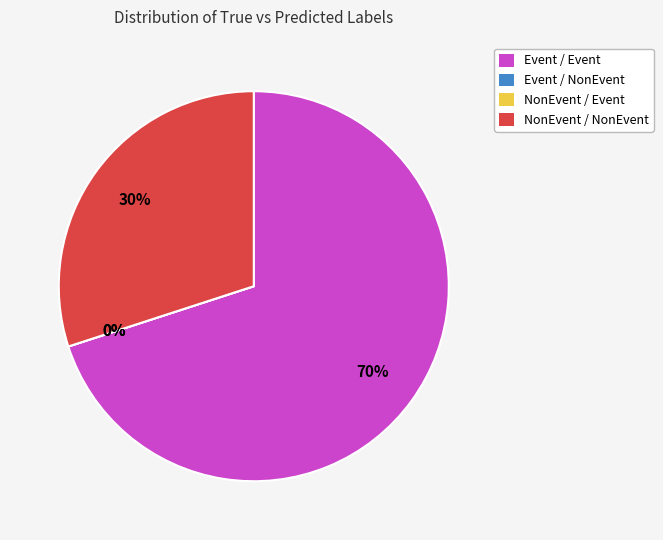

How many slices are in this pie chart?

4